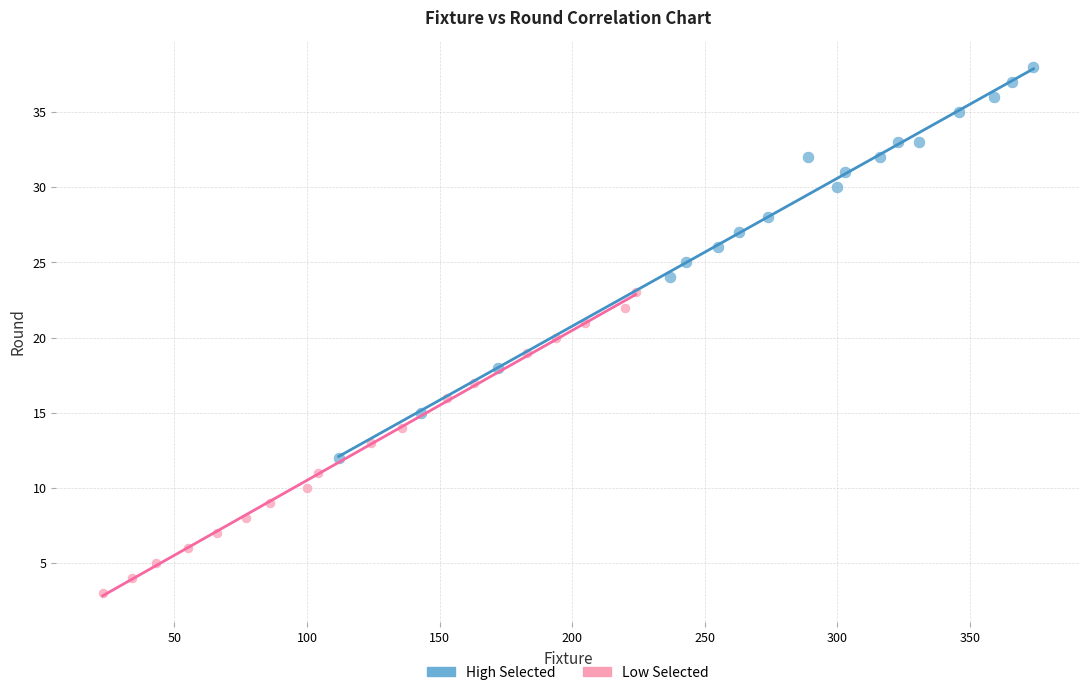

Which series reaches the minimum Y coordinate?

Low Selected